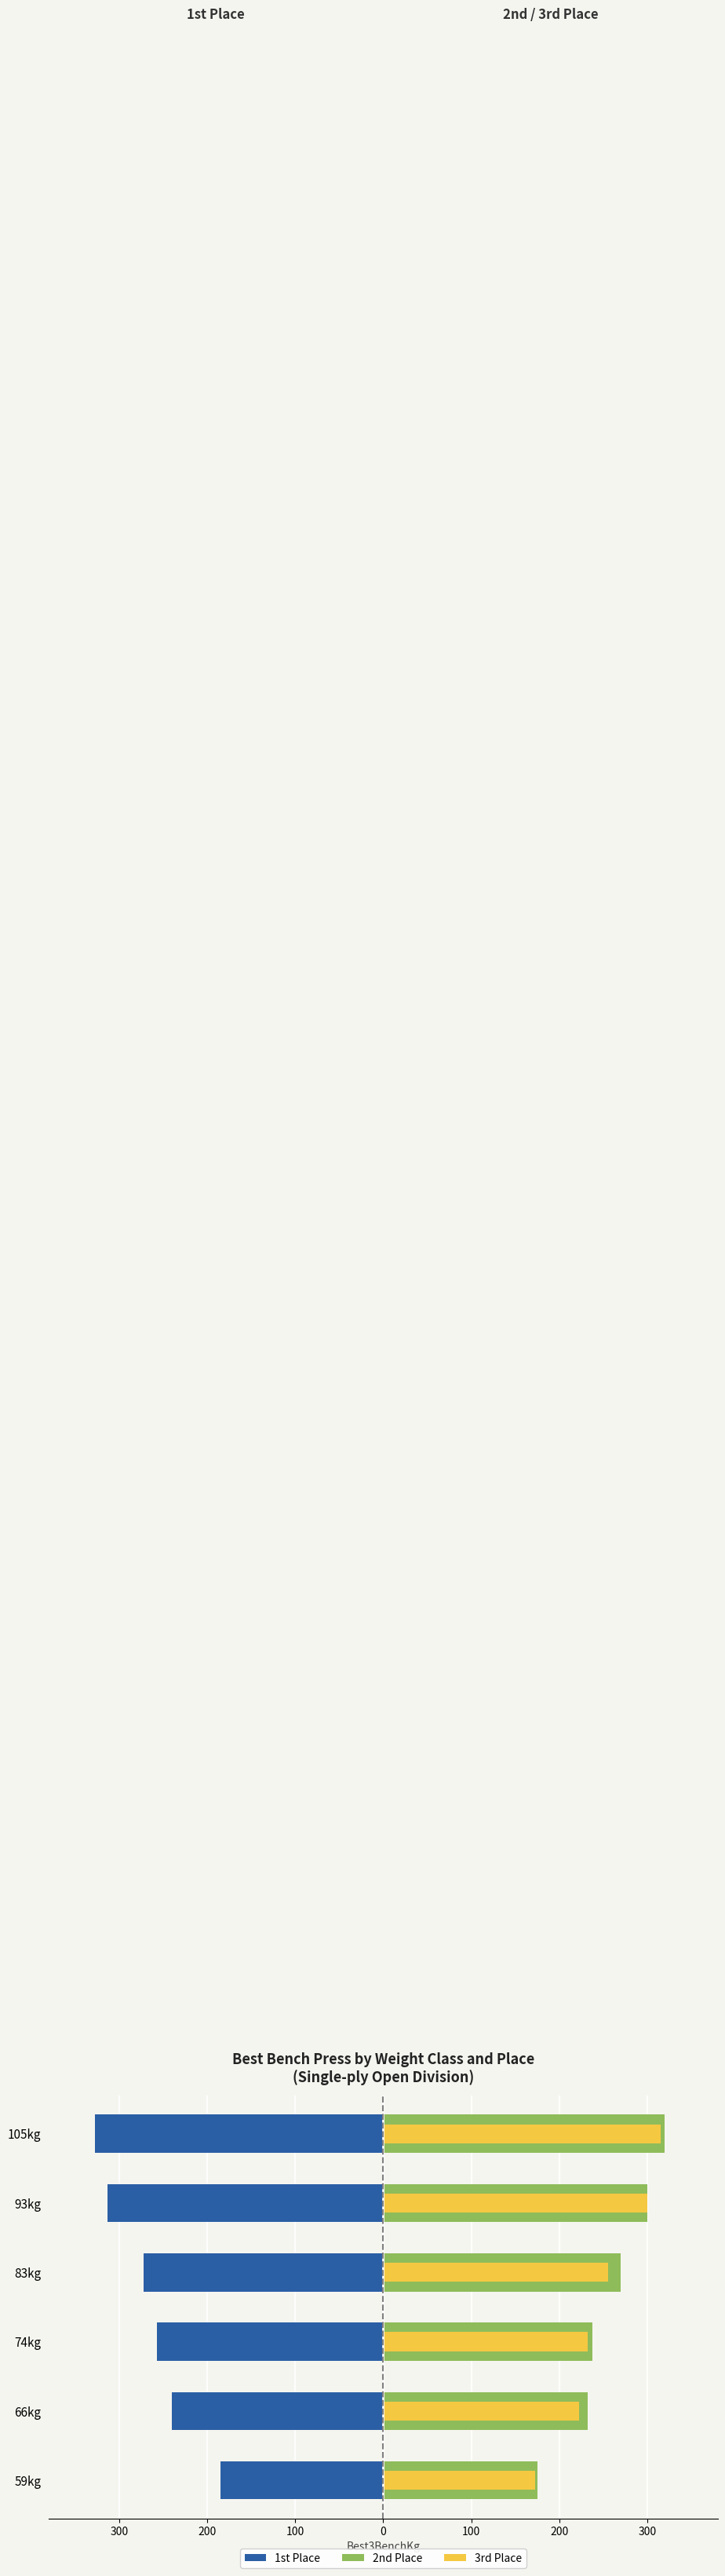

What is the sum of all 1st Place values?

-1595.5